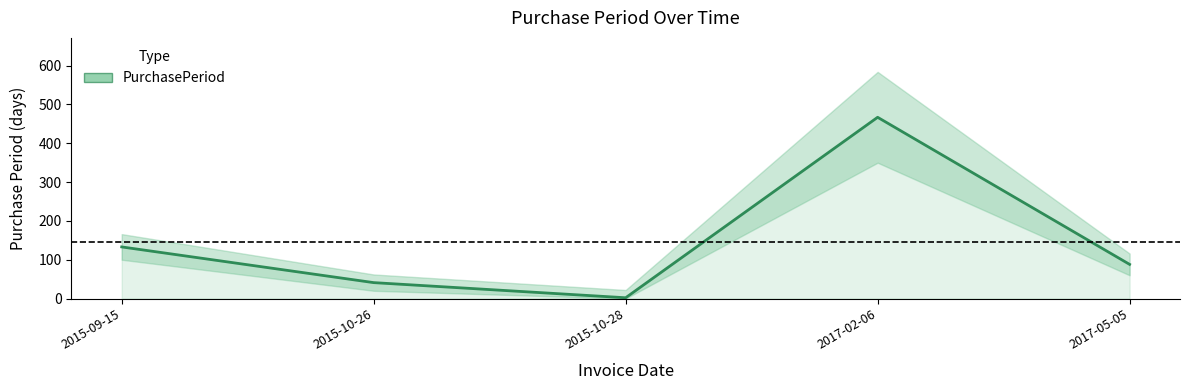

What is the greatest value displayed?

467